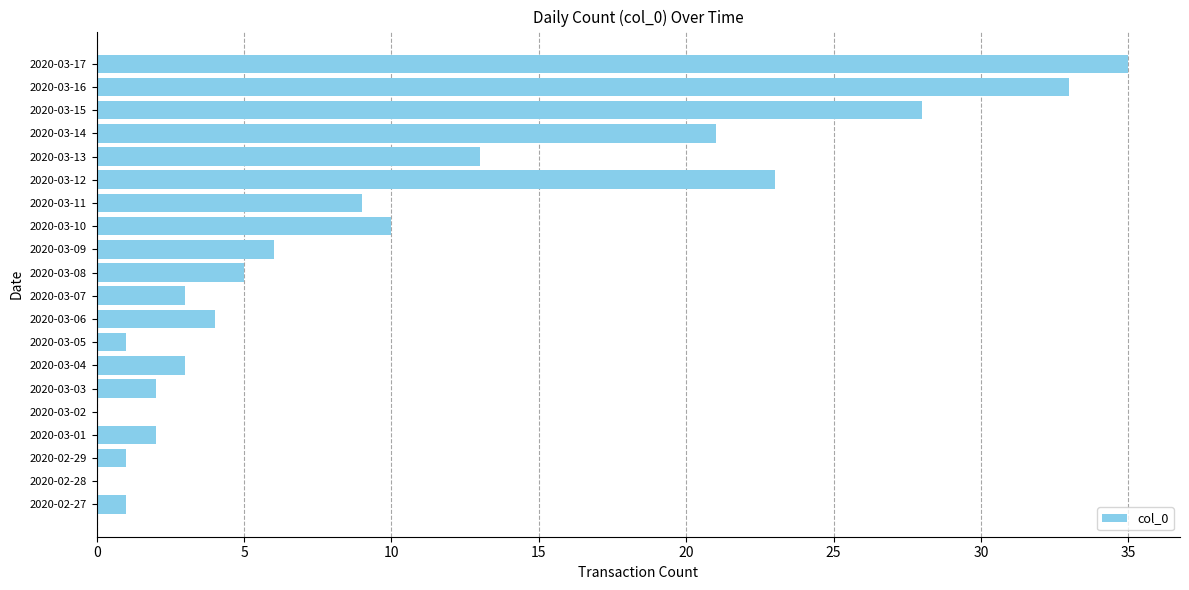

Are the bars horizontal?

Yes